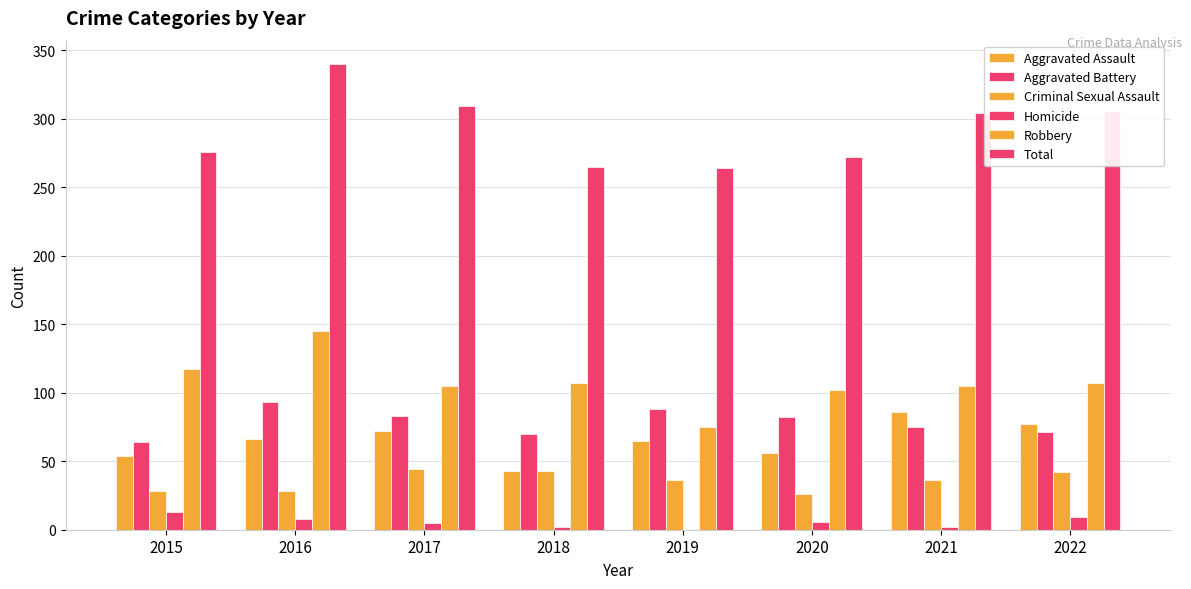

Which category has the lowest value in the Aggravated Assault series?

2018